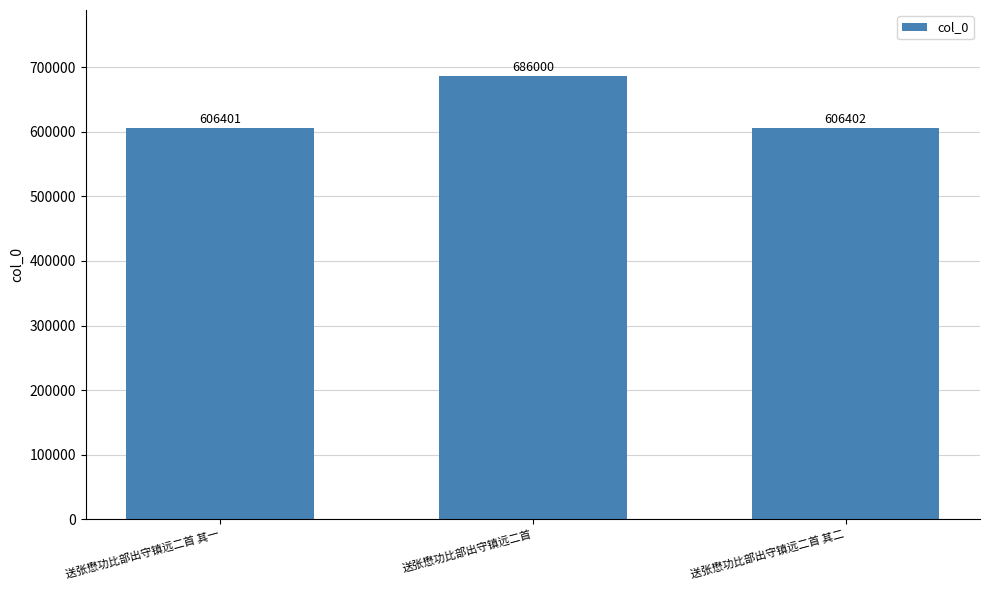

How many bars are there in total?

3